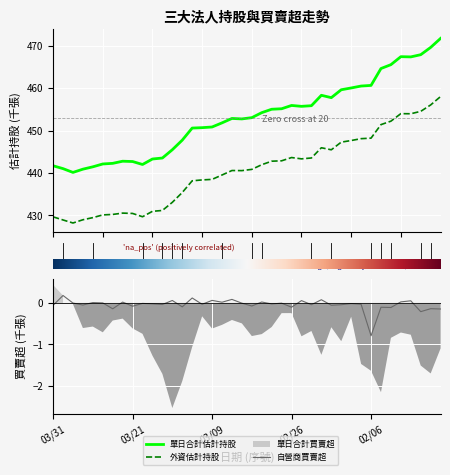

In 外資估計持股, how many points are lower than both neighbors (excluding endpoints)?

6